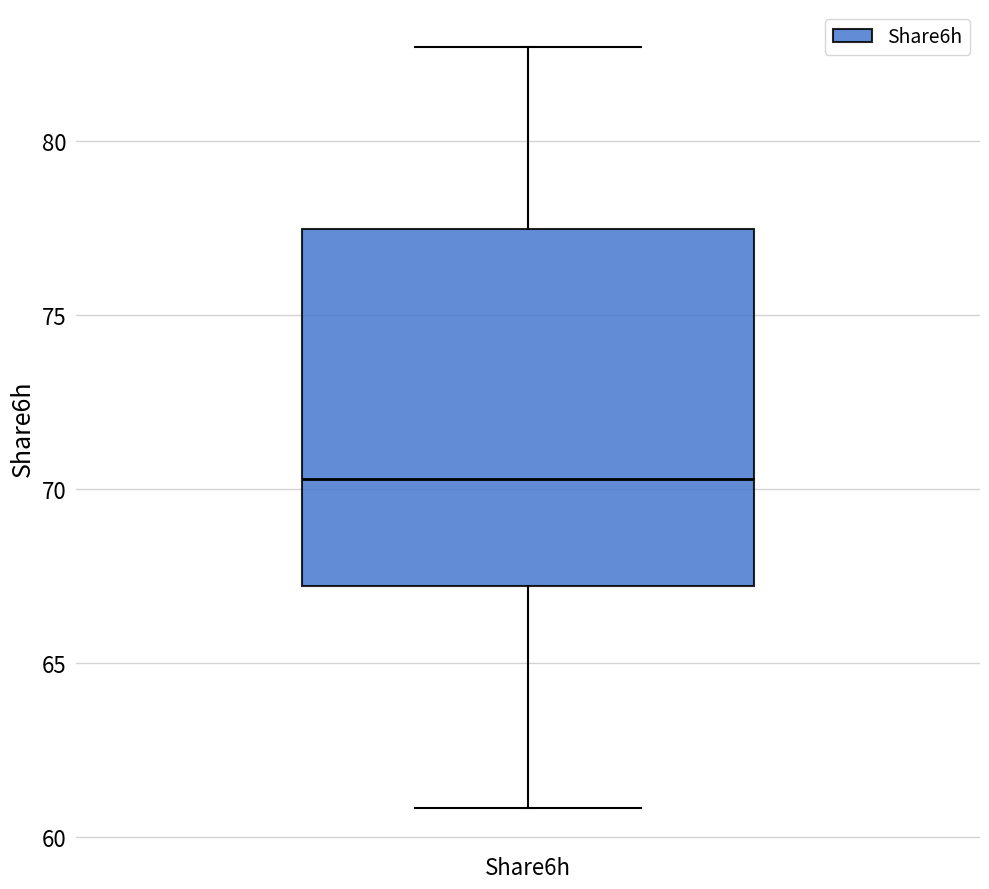

Transcribe this box plot: give where the median line is, the range the box spans, and where the two whiskers end, as read against the y-axis. The values are not printed on the chart, so give them approximately, as read against the axis.

median 70.5, box 67.0 to 77.5, whiskers 61.0 to 82.5